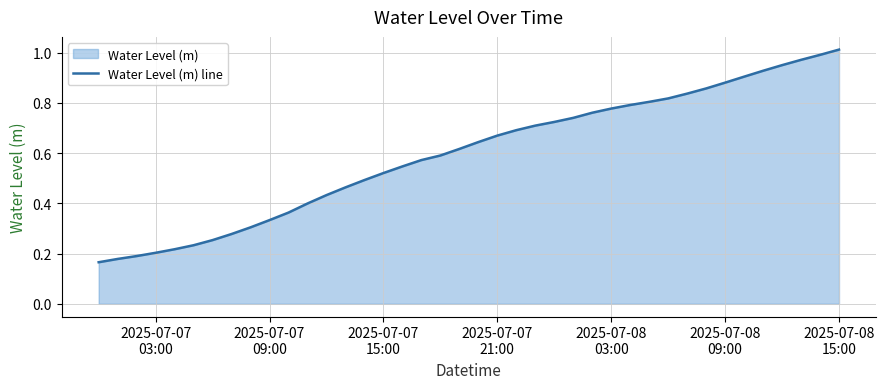

True or false: there are more than 0 points higher than both neighbors.

False